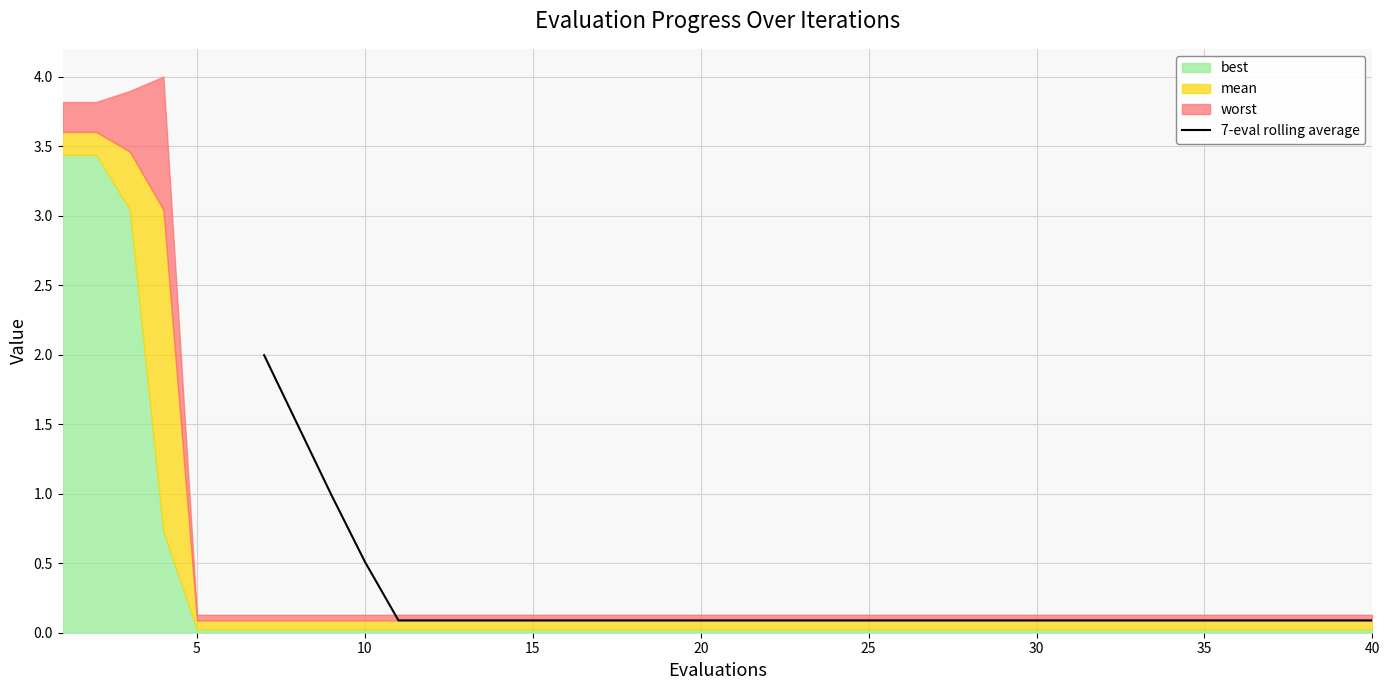

The value at 29 is 0.1. True or false?

False